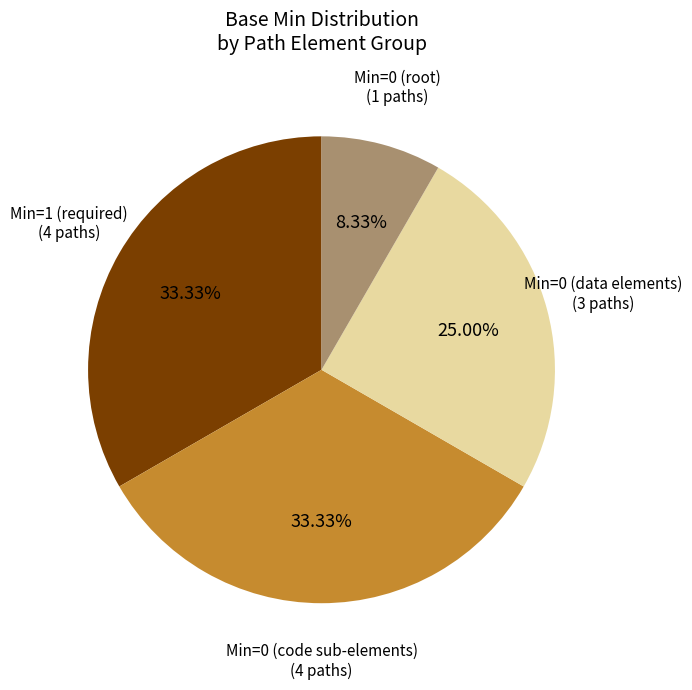

Is there any slice that represents more than half of the pie?

No